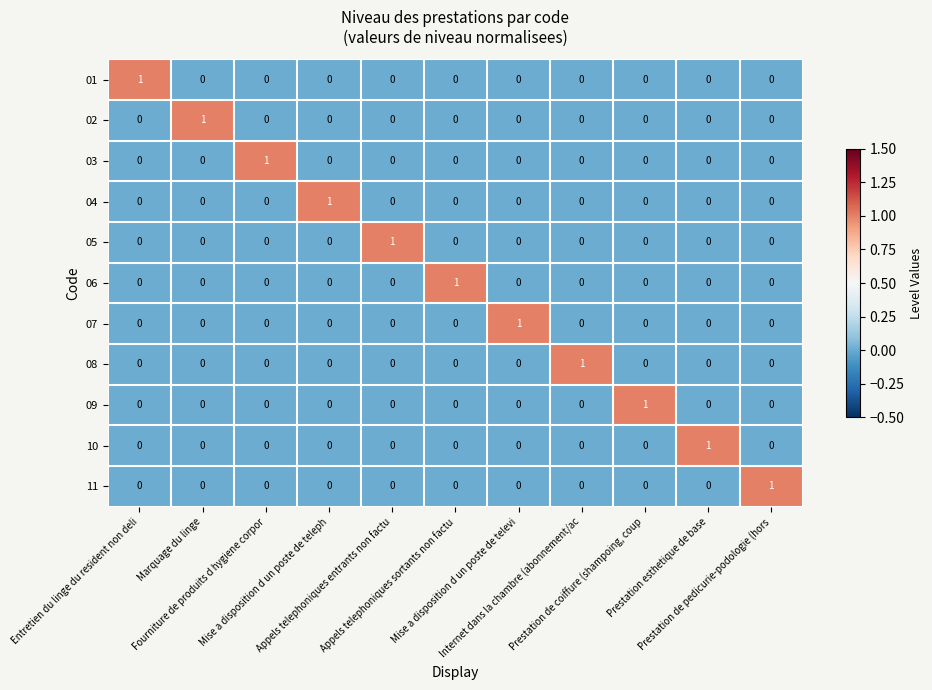

At how many categories does at least one series exceed 0?

11